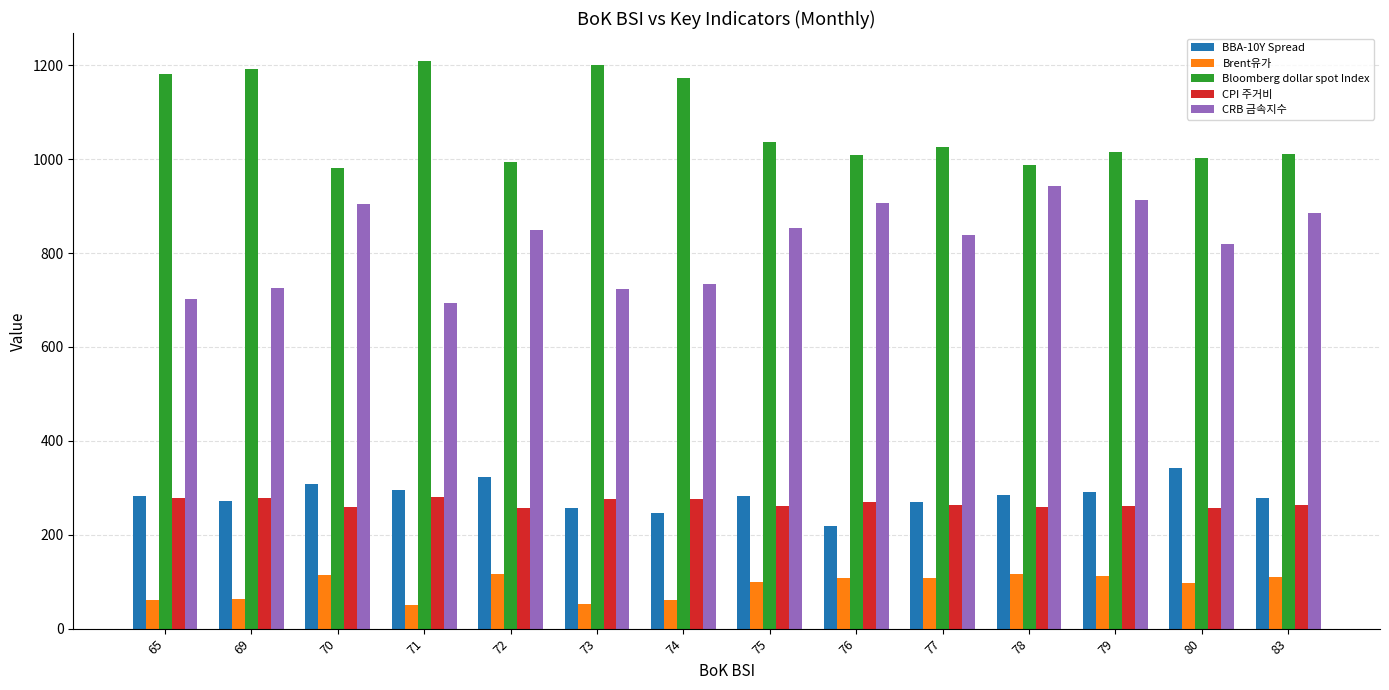

The value of Brent유가 at 65 is 107.5. True or false?

False